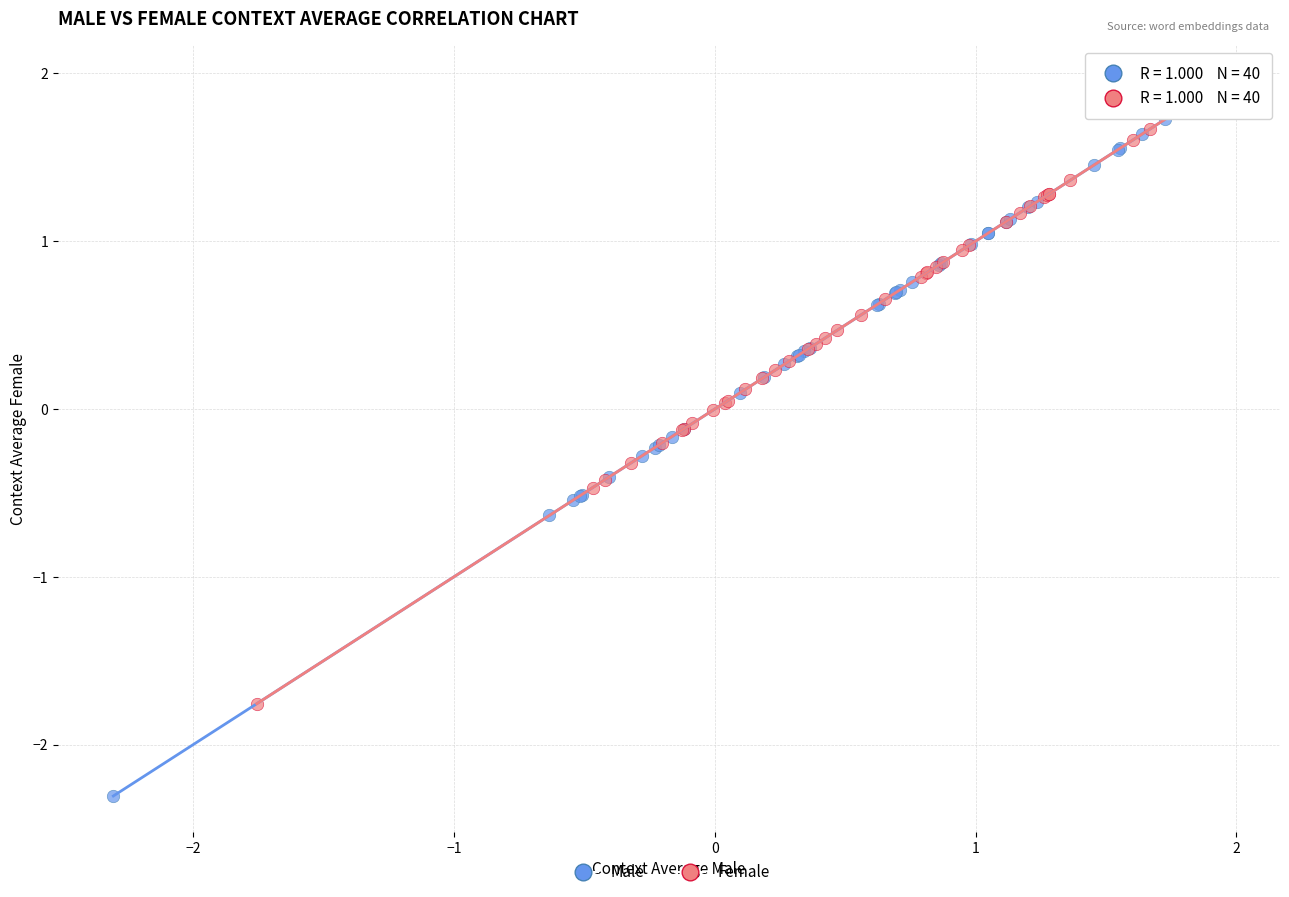

Which series contains the lowest Y value?

Male